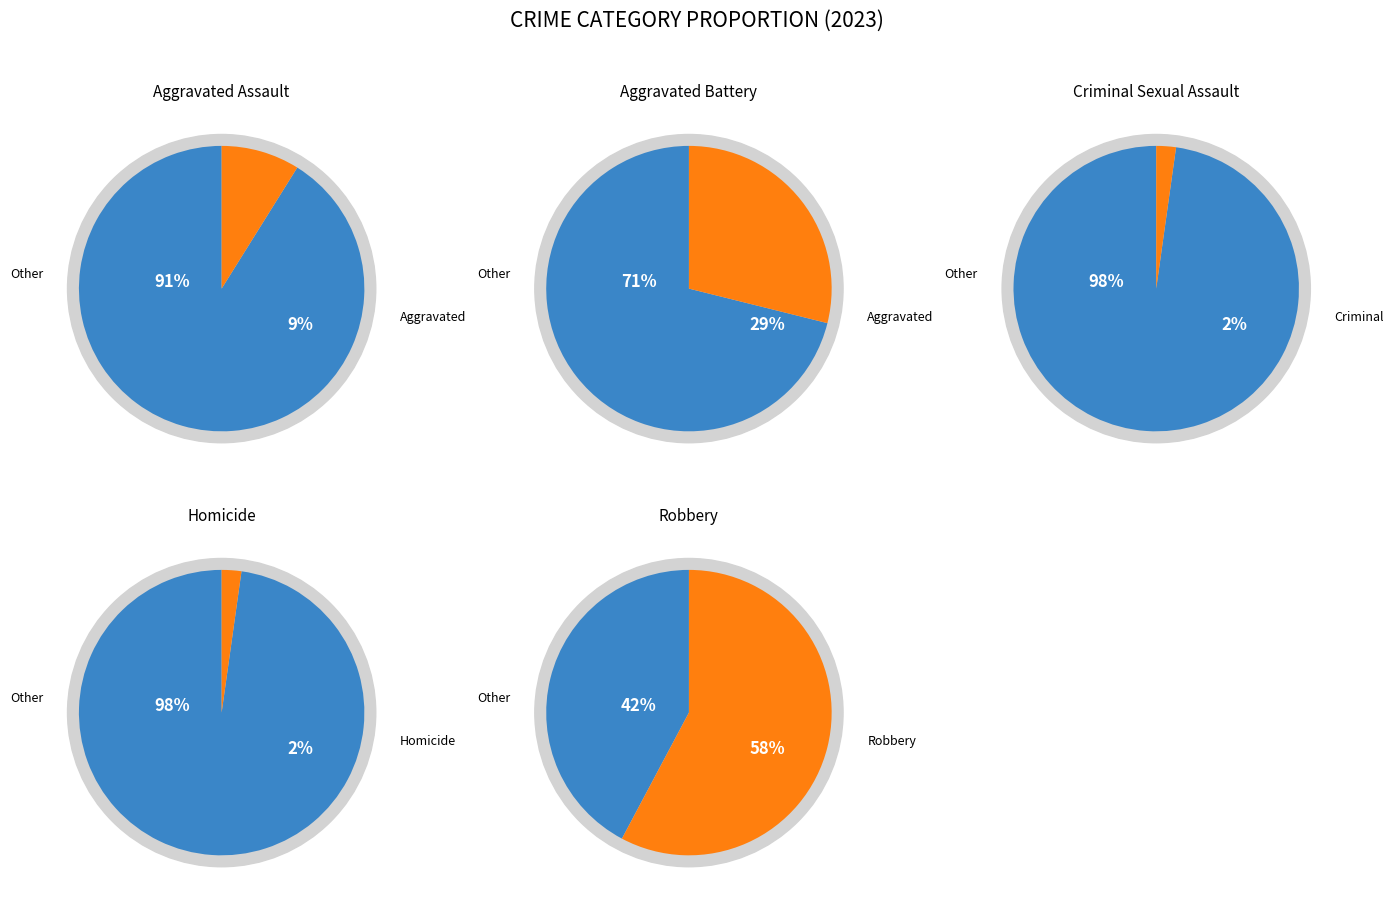

Is there a majority slice in this chart?

Yes